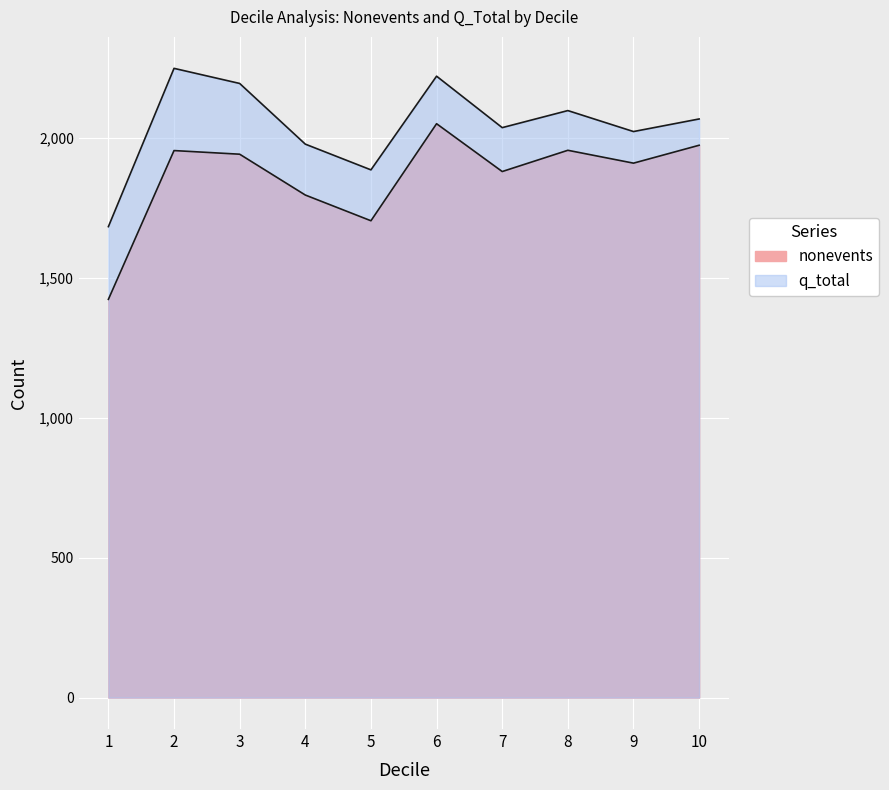

List the series in order of their overall mean, lowest first.

nonevents, q_total